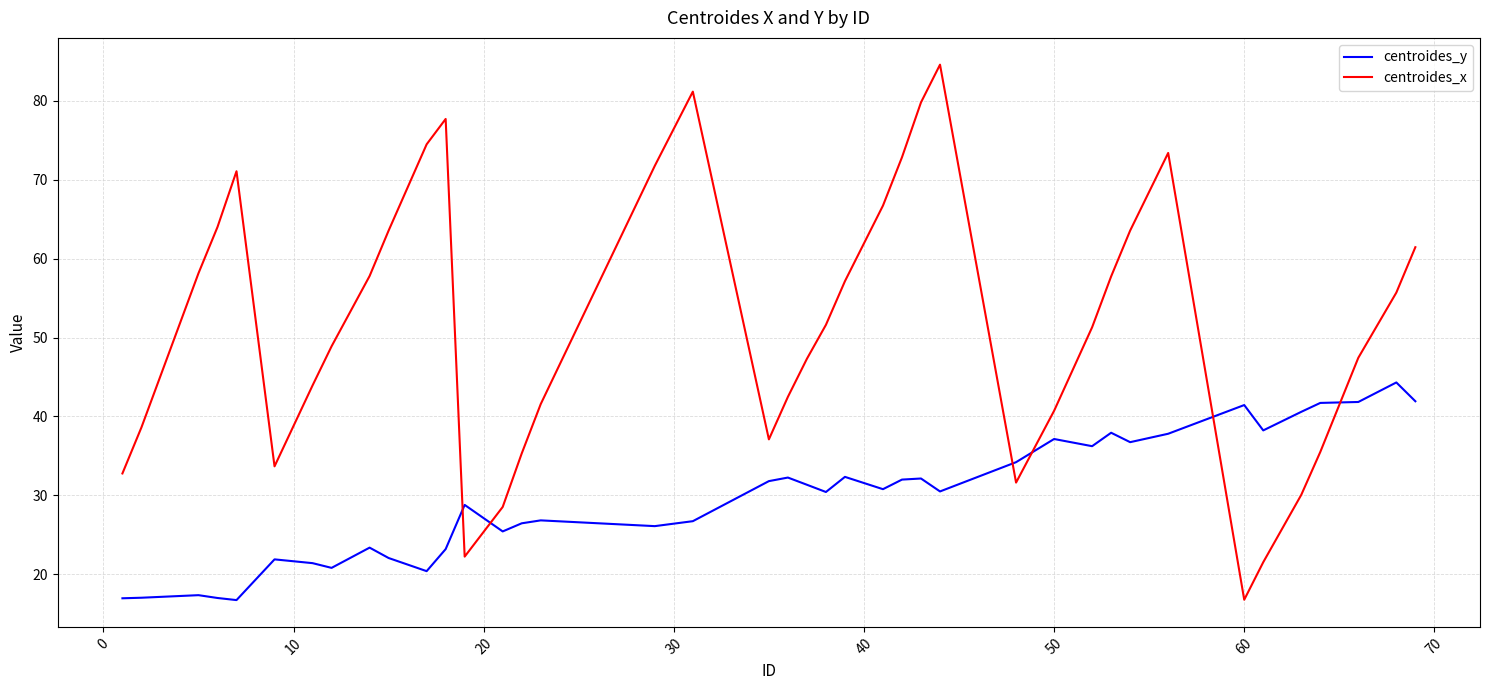

What is the minimum value for centroides_x?

16.8